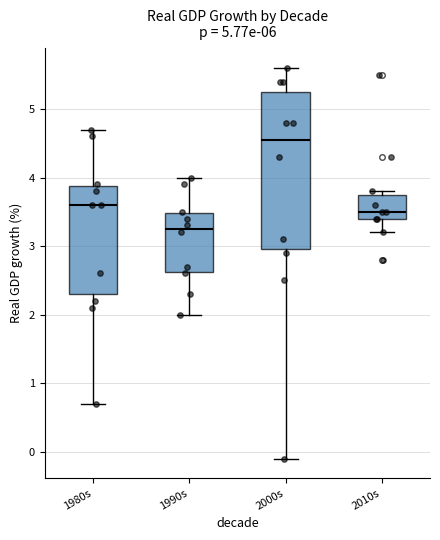

Where does the lower whisker of the box for 1990s end on the y-axis? The values are not printed on the chart, so give them approximately, as read against the axis.

2.0